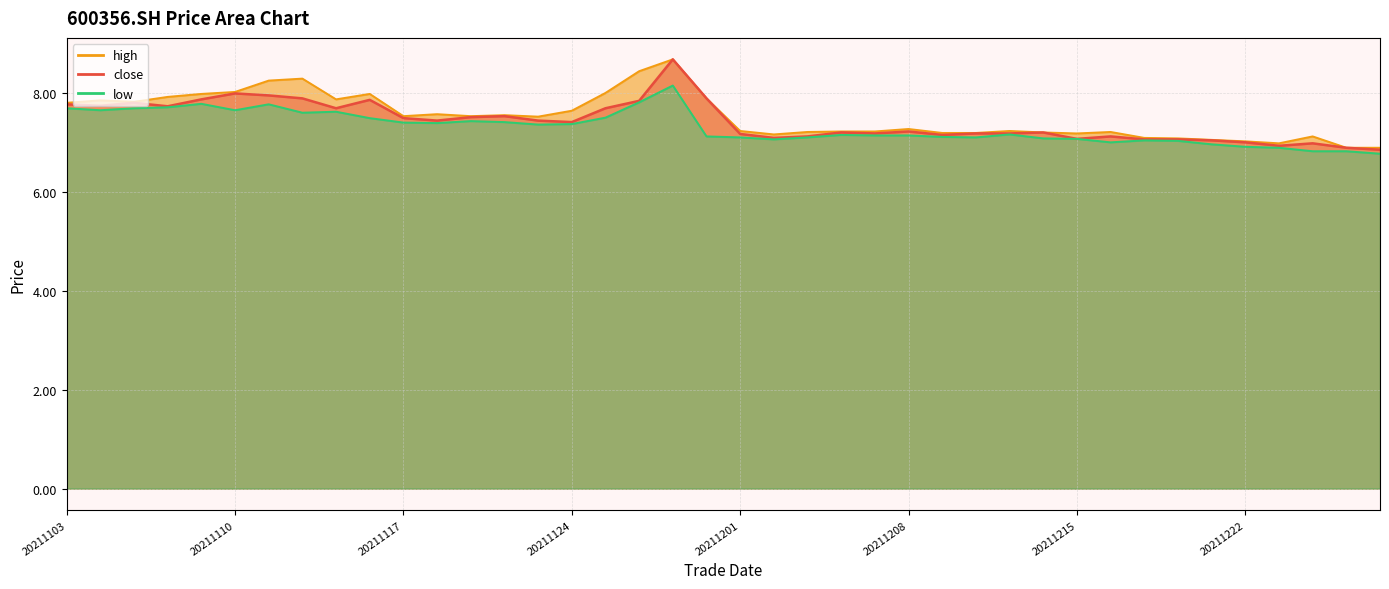

Which category has the highest value across all series?

20211129